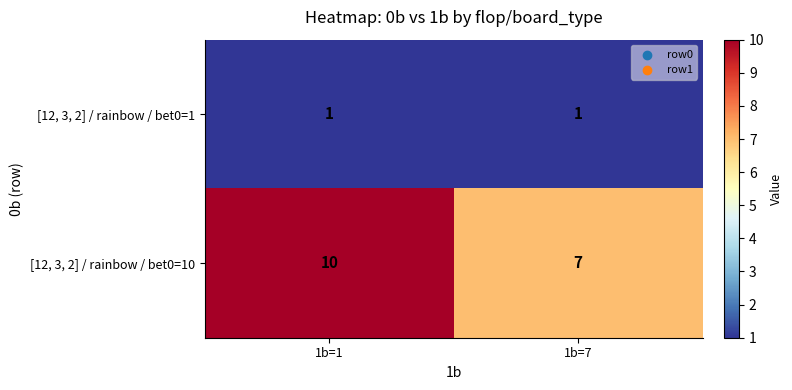

Rank the series by their average value, from lowest to highest.

[12, 3, 2] / rainbow / bet0=1, [12, 3, 2] / rainbow / bet0=10